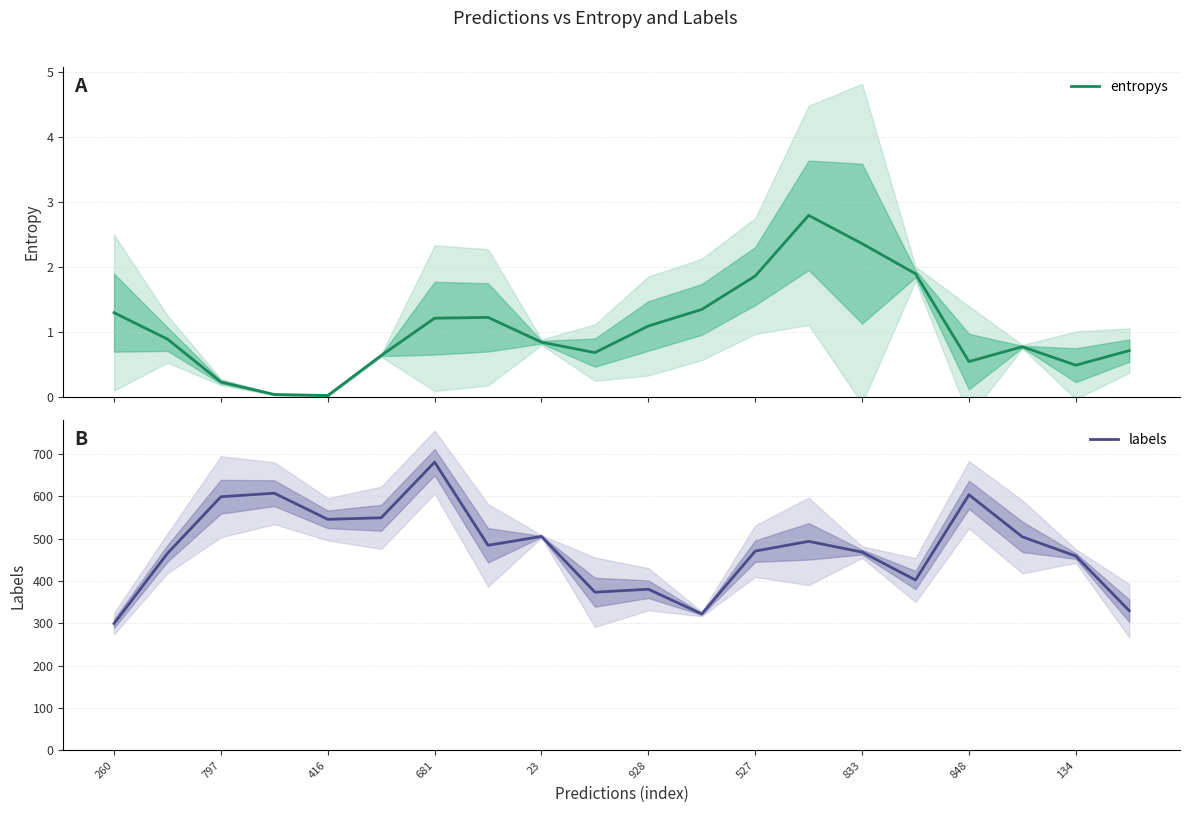

Read the labels value at 797.

599.0